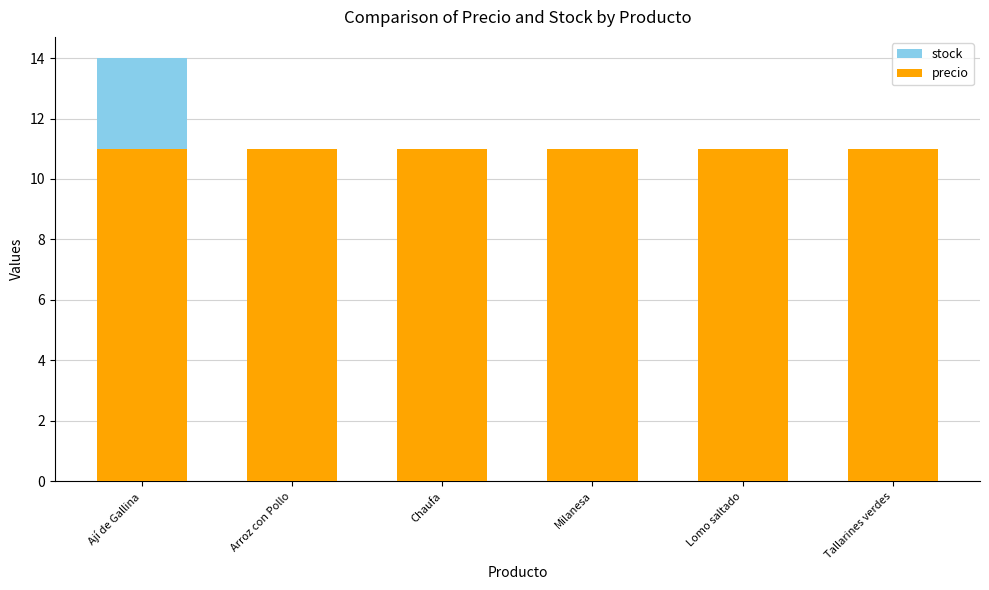

How many bars are there in each group?

2